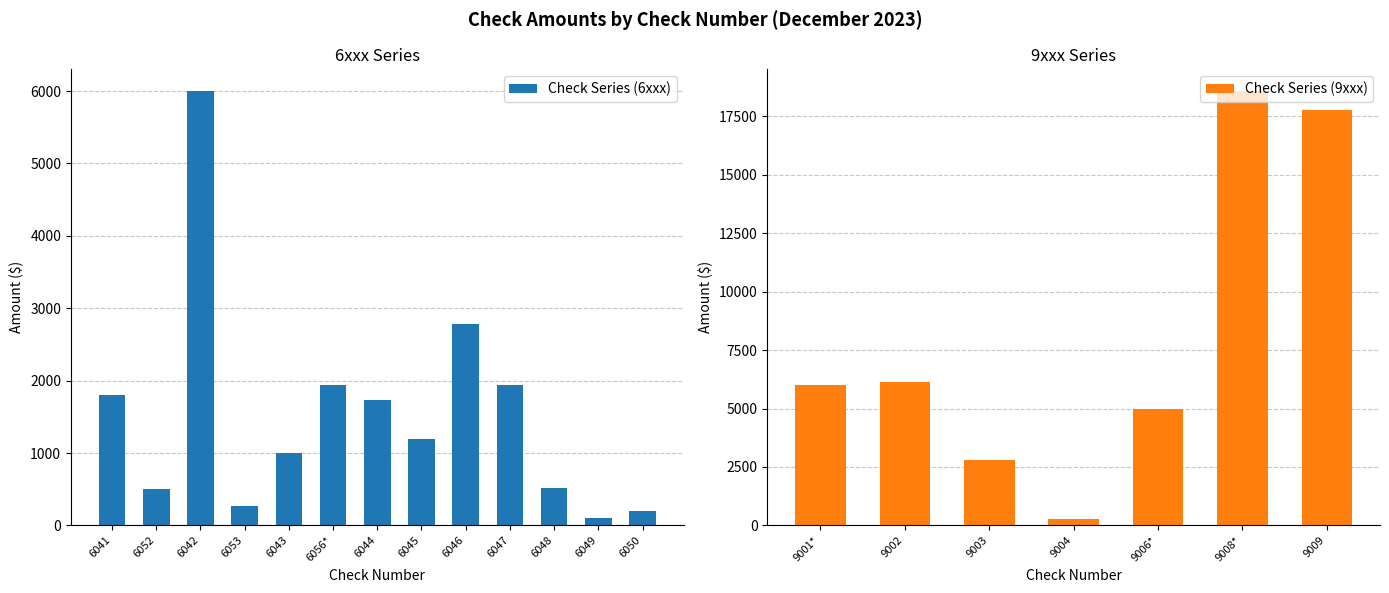

The value at 6047 is 1935. True or false?

True